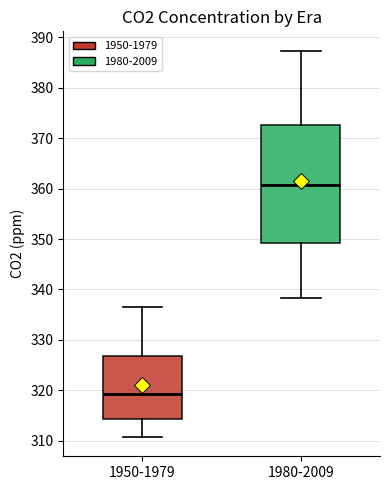

Where is the upper edge of the box for 1980-2009 on the y-axis? The values are not printed on the chart, so give them approximately, as read against the axis.

373